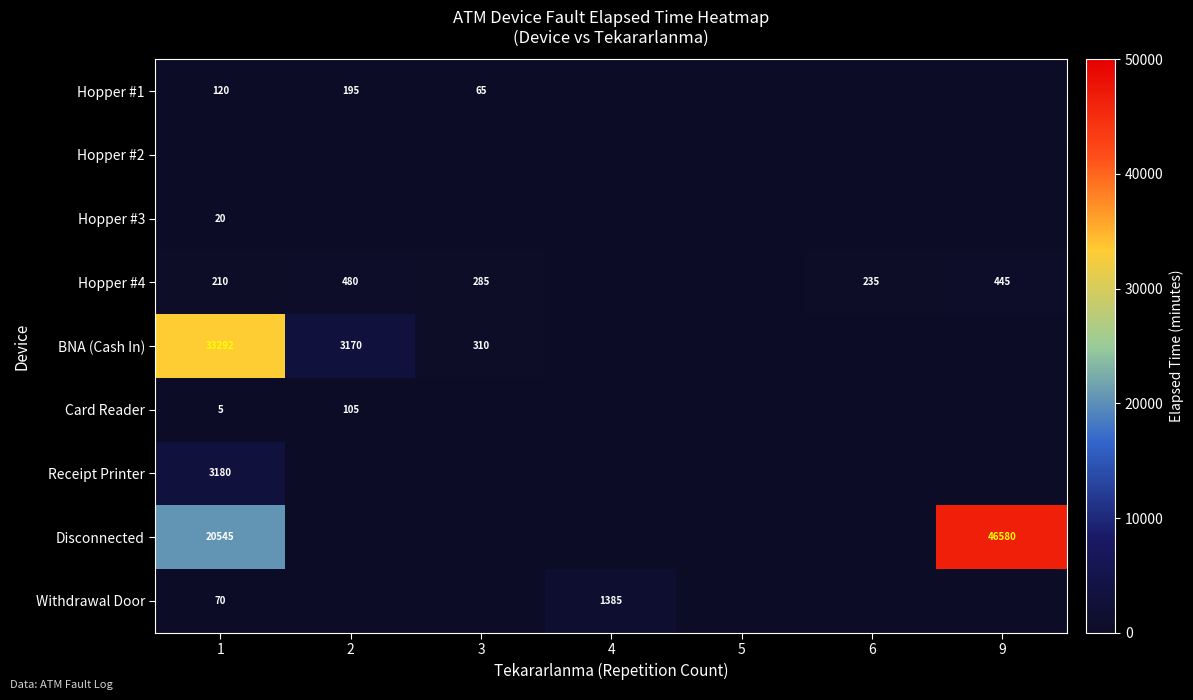

What is the difference between the highest and lowest values at 9?

46580